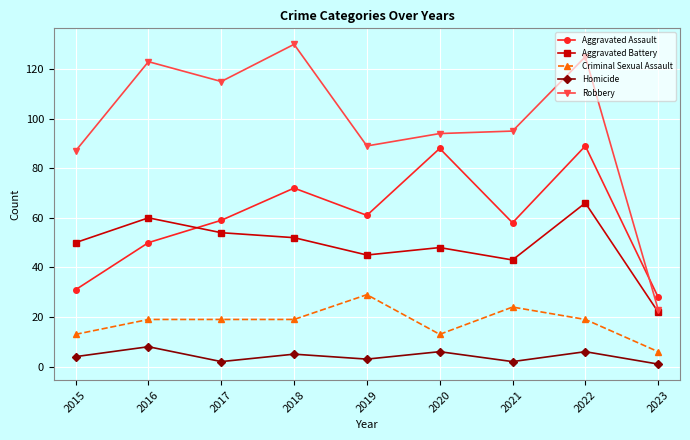

Which series has the widest spread of values?

Robbery